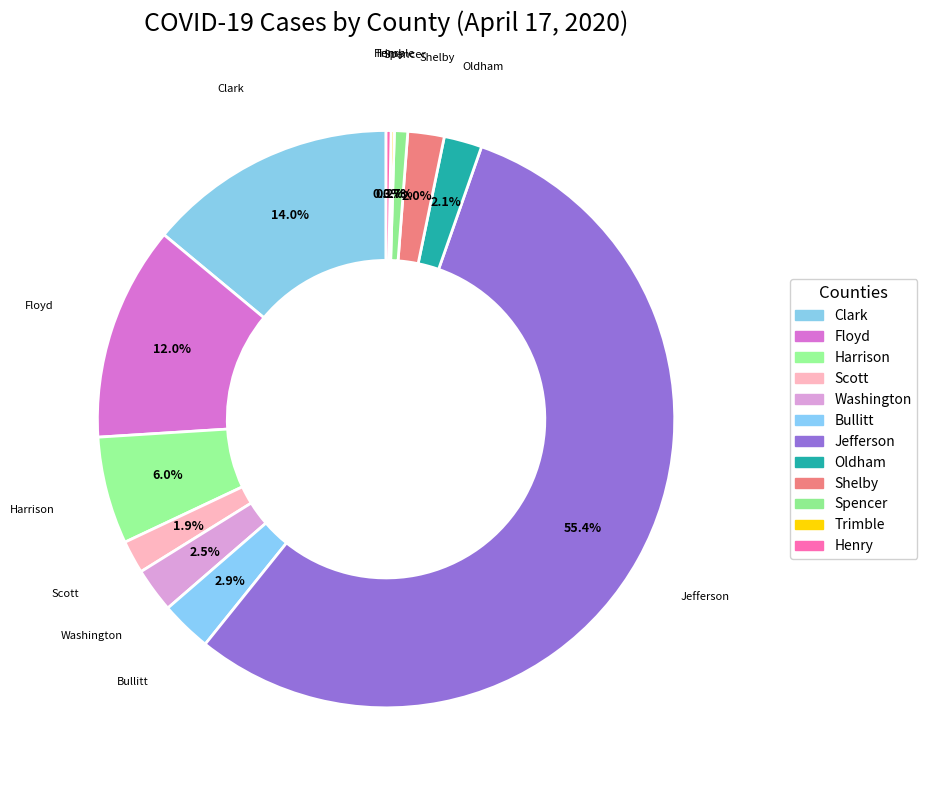

What is the majority slice?

Jefferson